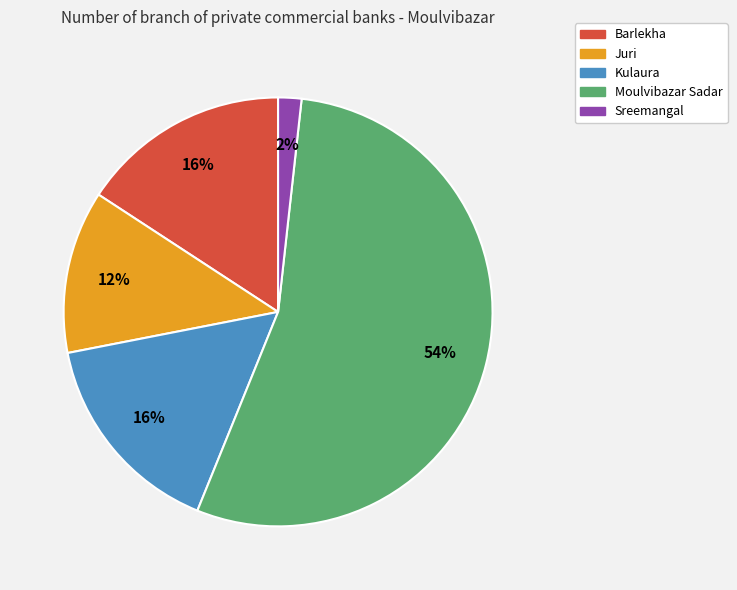

Is Barlekha the majority of the pie?

No